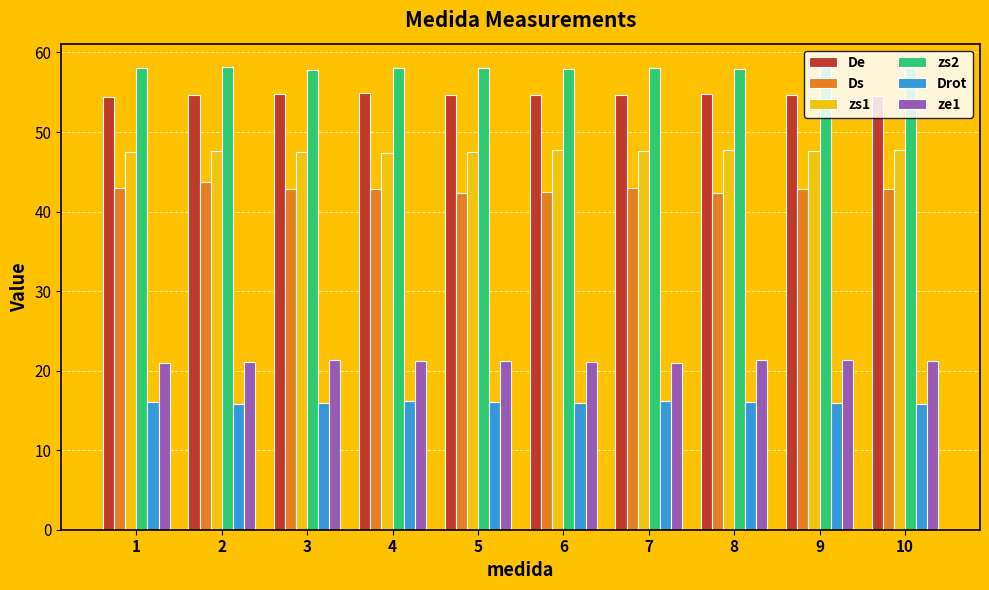

What is the lowest value of the Ds series?

42.3